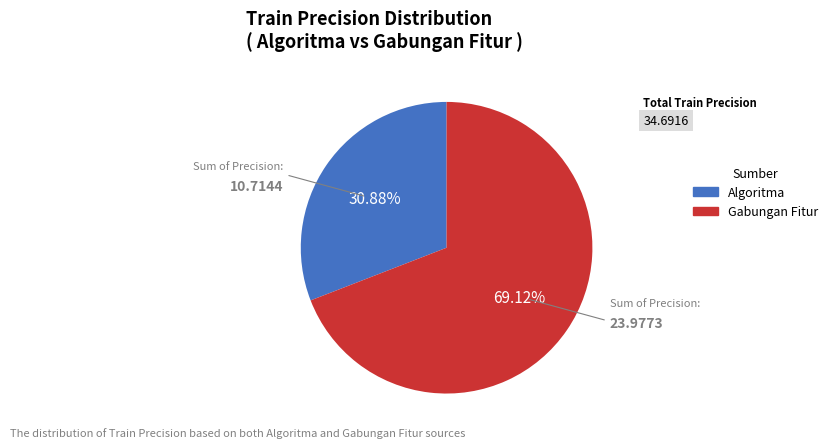

Is the sum of Algoritma and Gabungan Fitur greater than half?

Yes